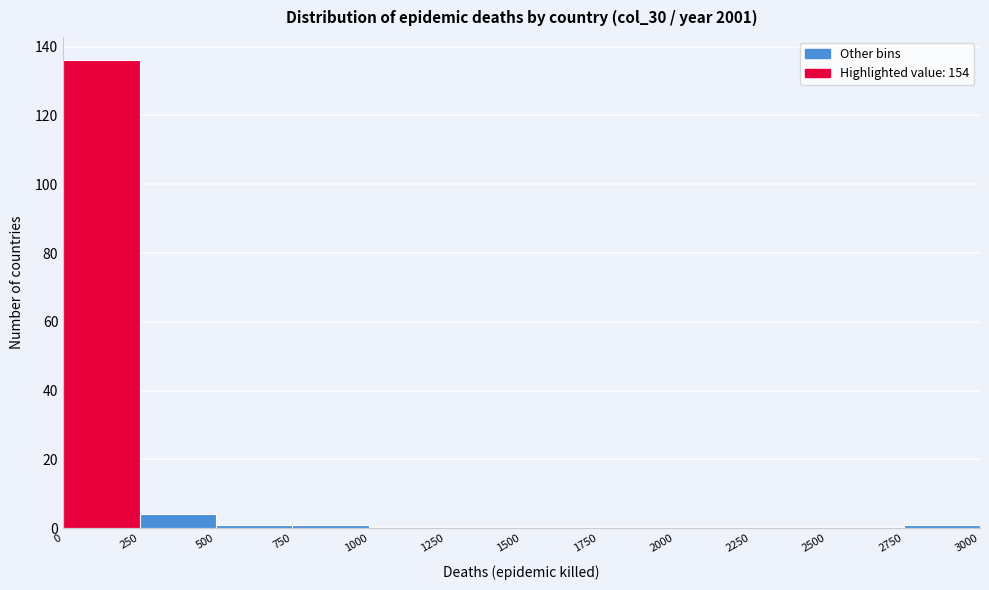

Which range on the x-axis has the tallest bar?

0 to 250